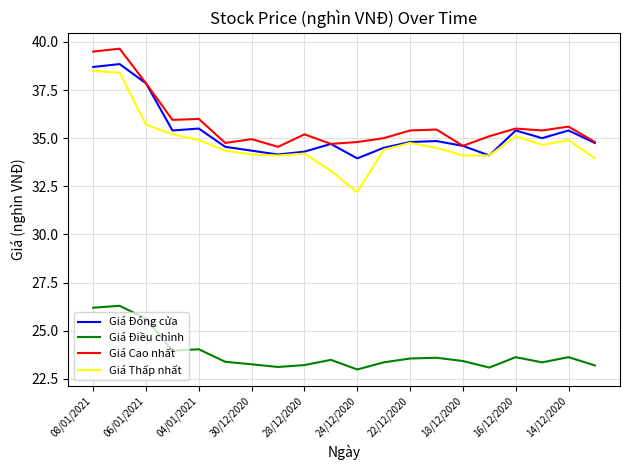

True or false: Giá Thấp nhất and Giá Điều chỉnh intersect in this chart.

False